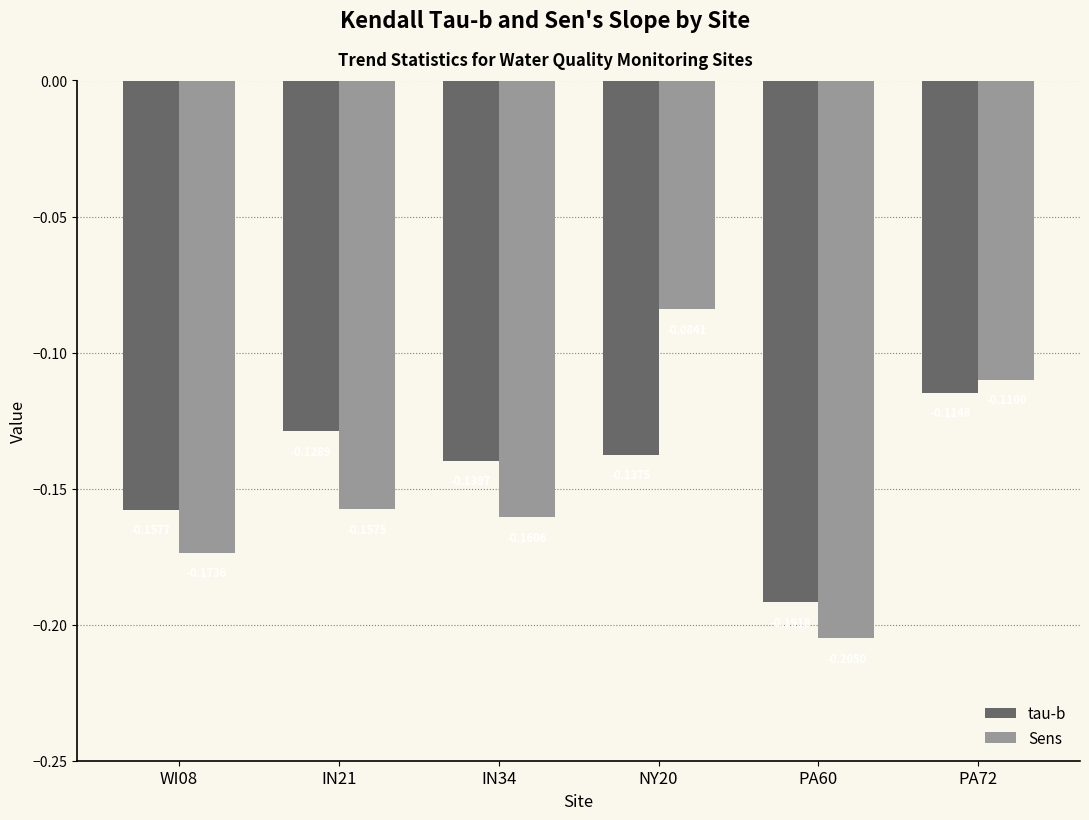

What is the sum of the tau-b values at PA60 and IN21?

-0.3